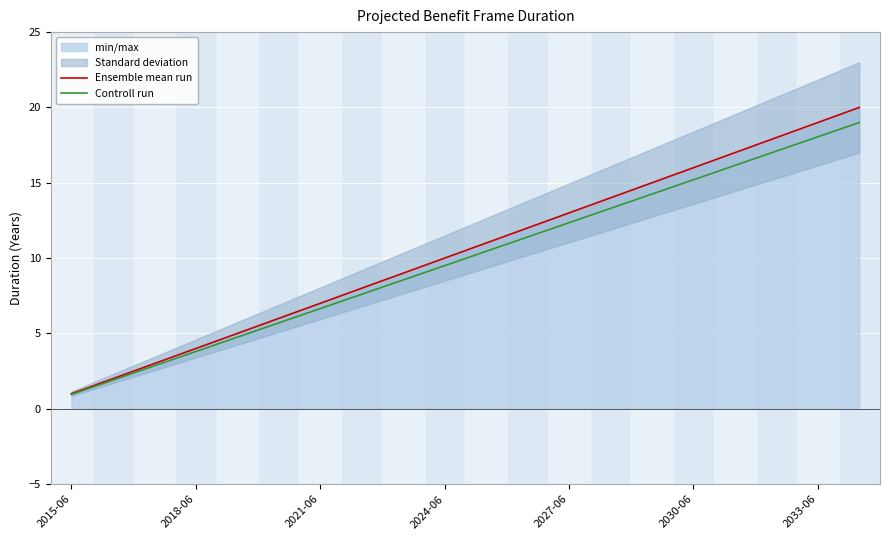

What is the average value of the Ensemble mean run series?

10.5